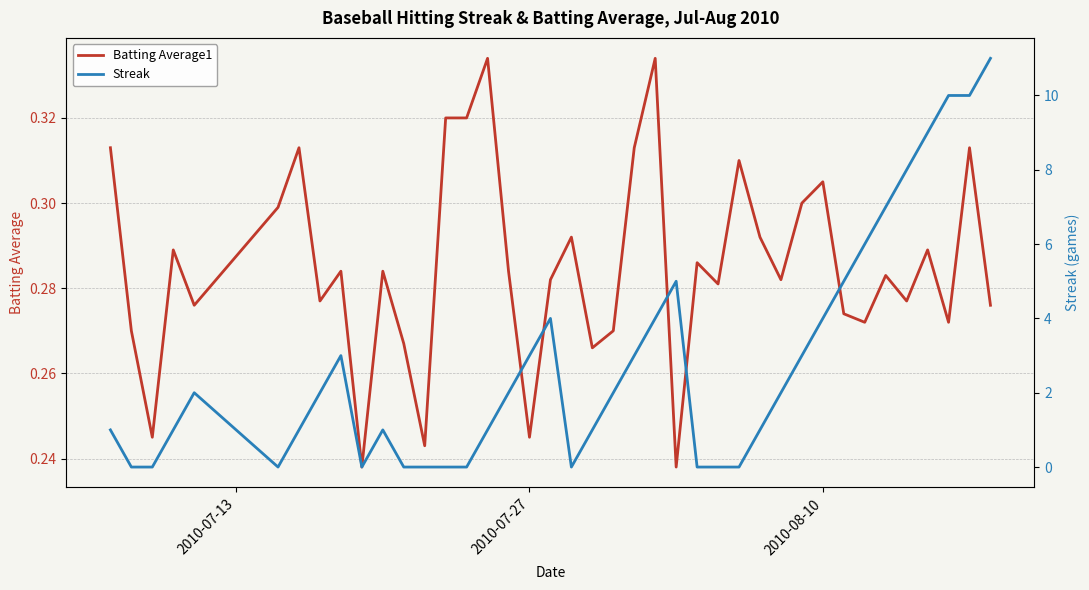

Which series ends up on top after the final intersection of Batting Average1 and Streak?

Streak